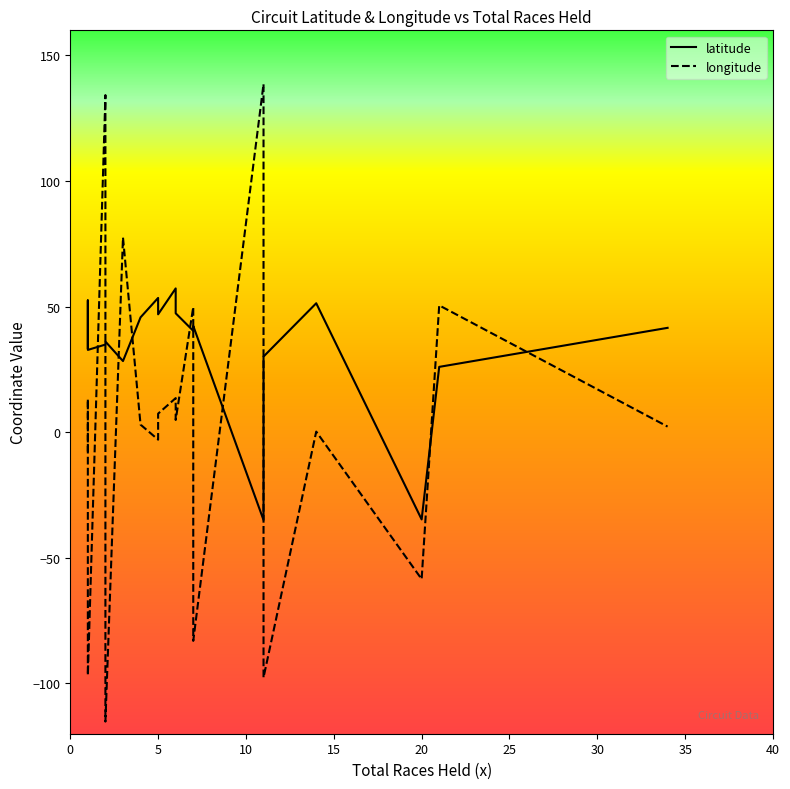

Is it true that latitude equals 40.4 at 7?

True